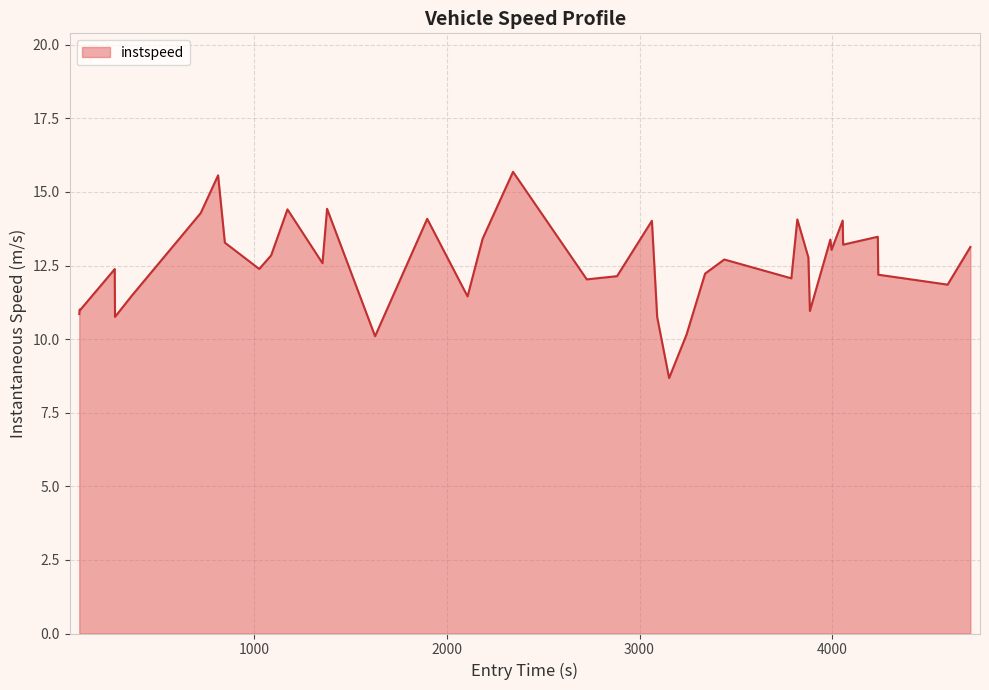

What is the minimum value shown in the chart?

8.7